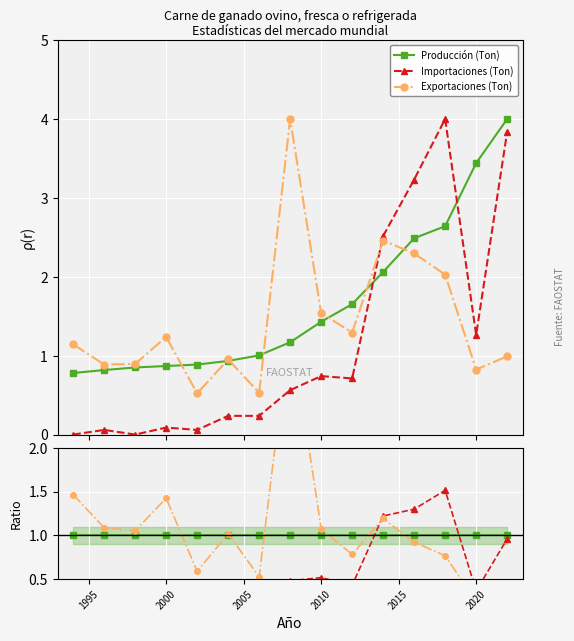

What are all the series names shown in the legend?

Producción (Ton), Importaciones (Ton), Exportaciones (Ton)